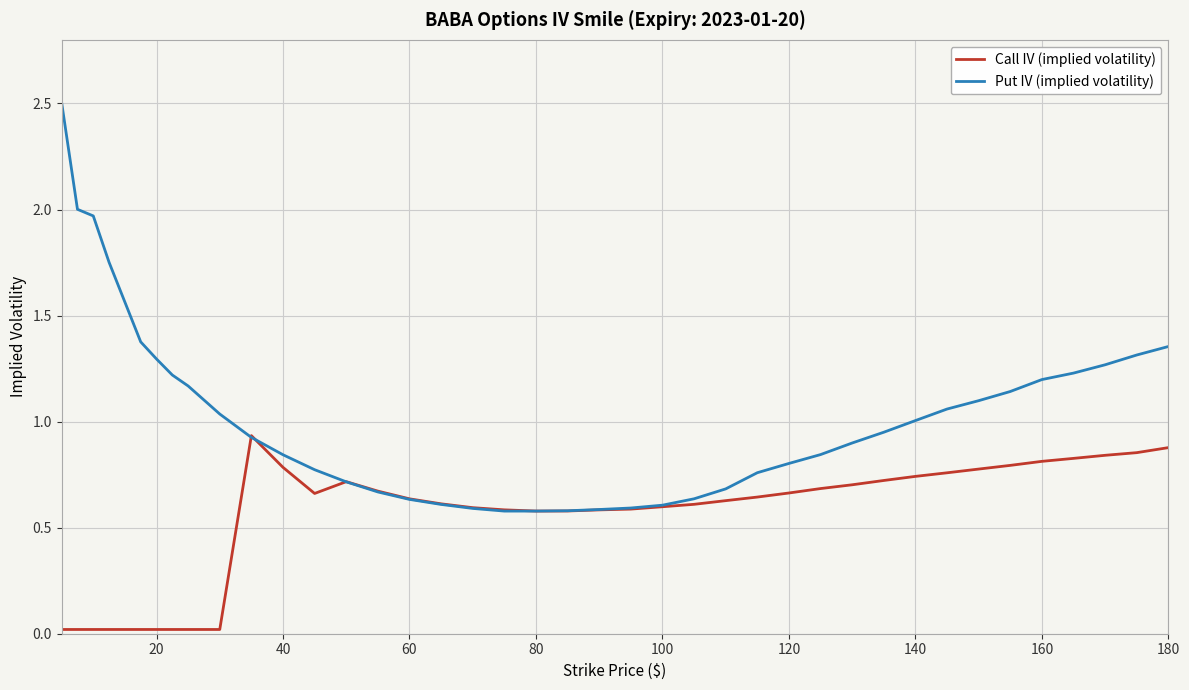

What is the maximum value shown in the chart?

2.5